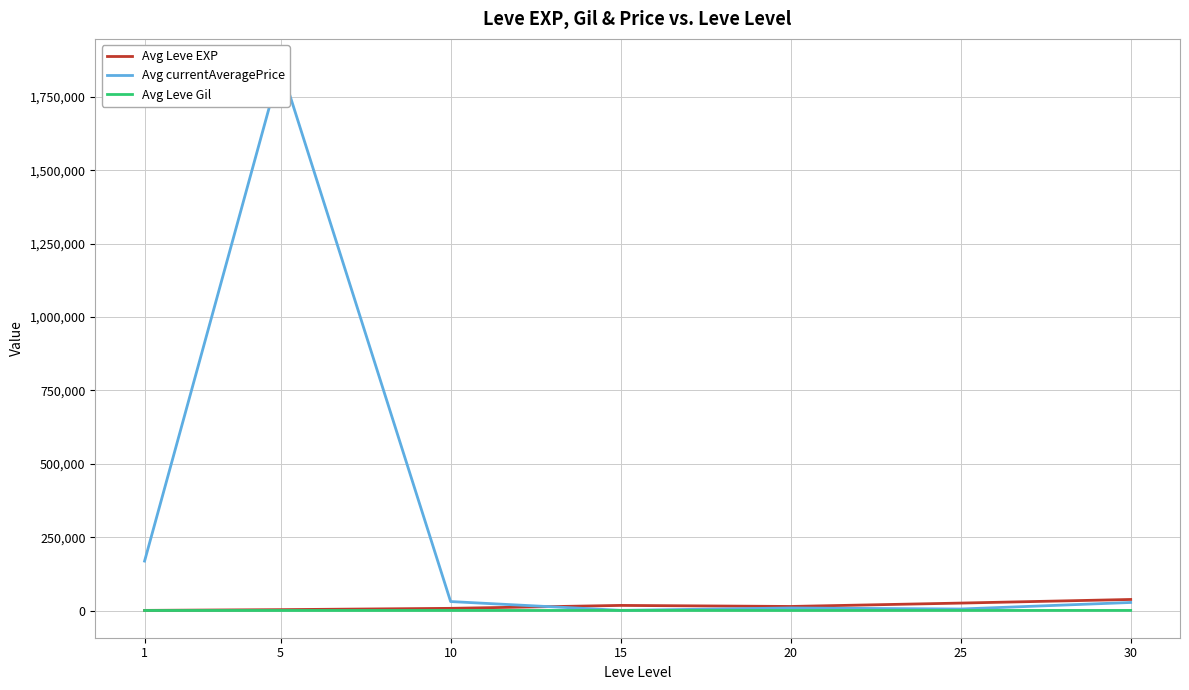

In Avg Leve Gil, how many points are higher than both neighbors (excluding endpoints)?

1